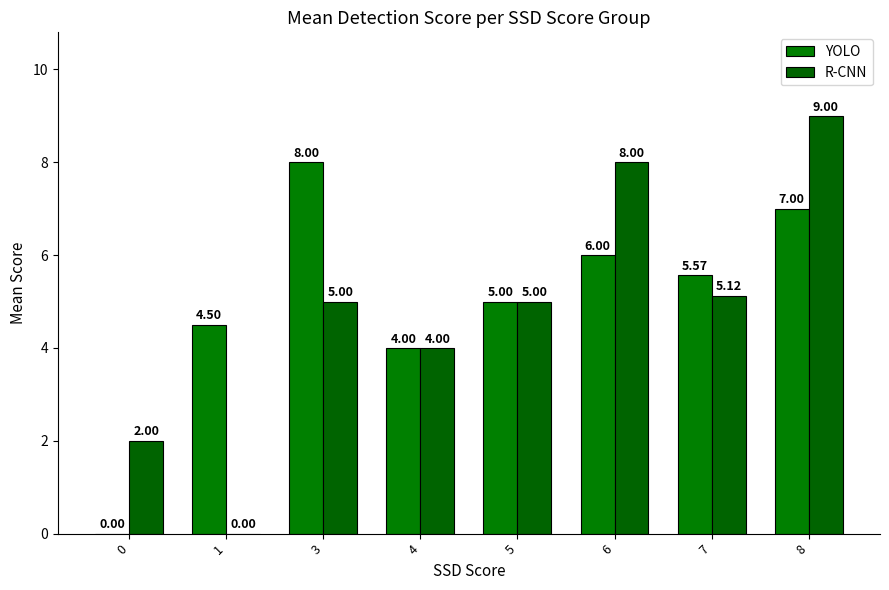

What is the total value across all series at 7?

10.7